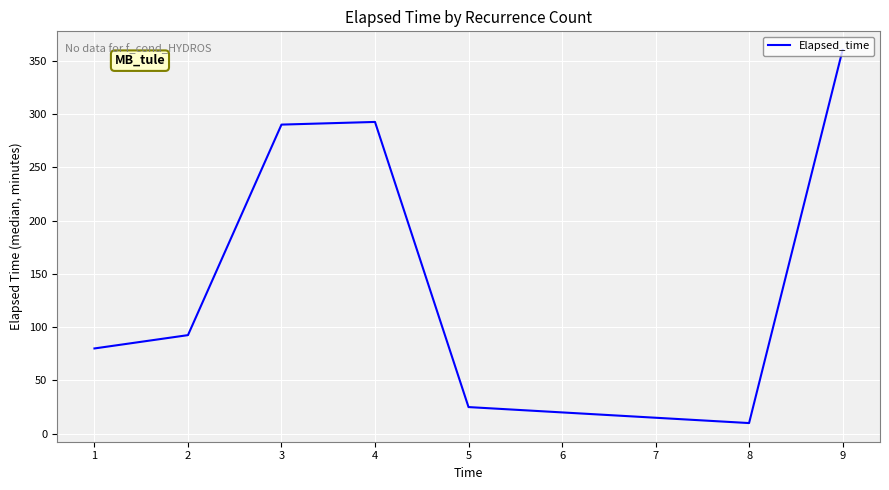

What is the change in value from 3 to 8?

-280.0